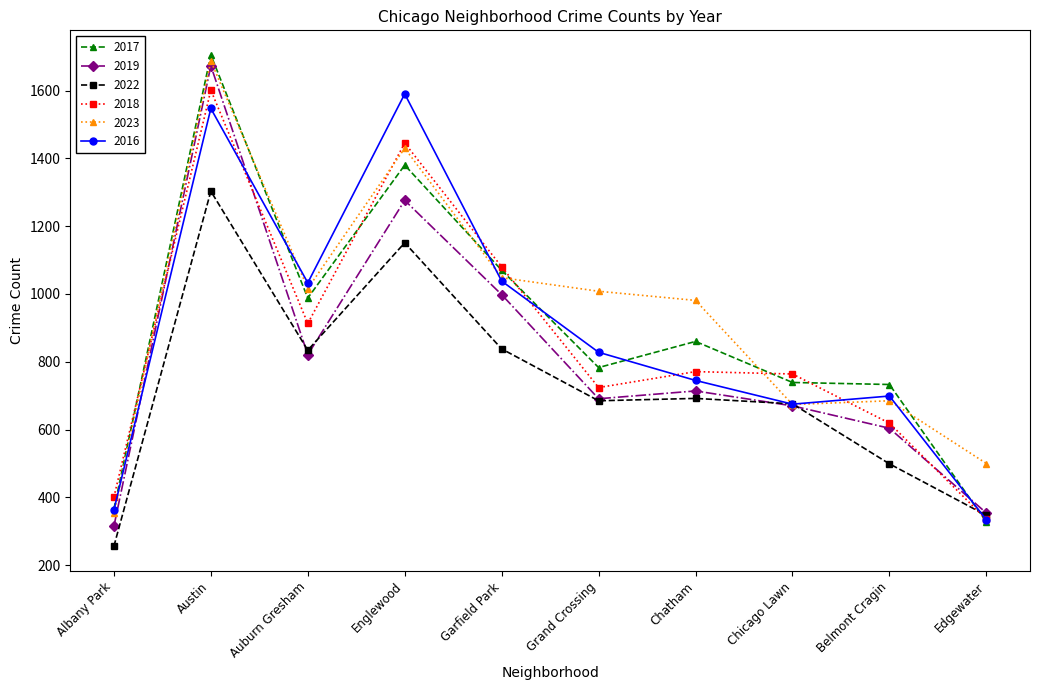

How many values in the 2023 series are below 1008?

5